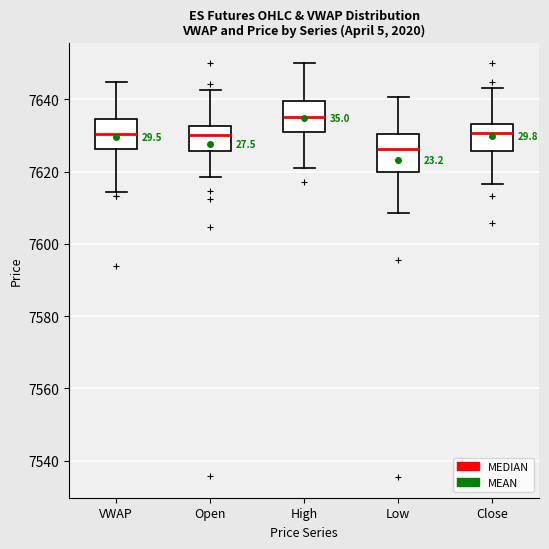

Where is the lower edge of the box for High on the y-axis? The values are not printed on the chart, so give them approximately, as read against the axis.

7632